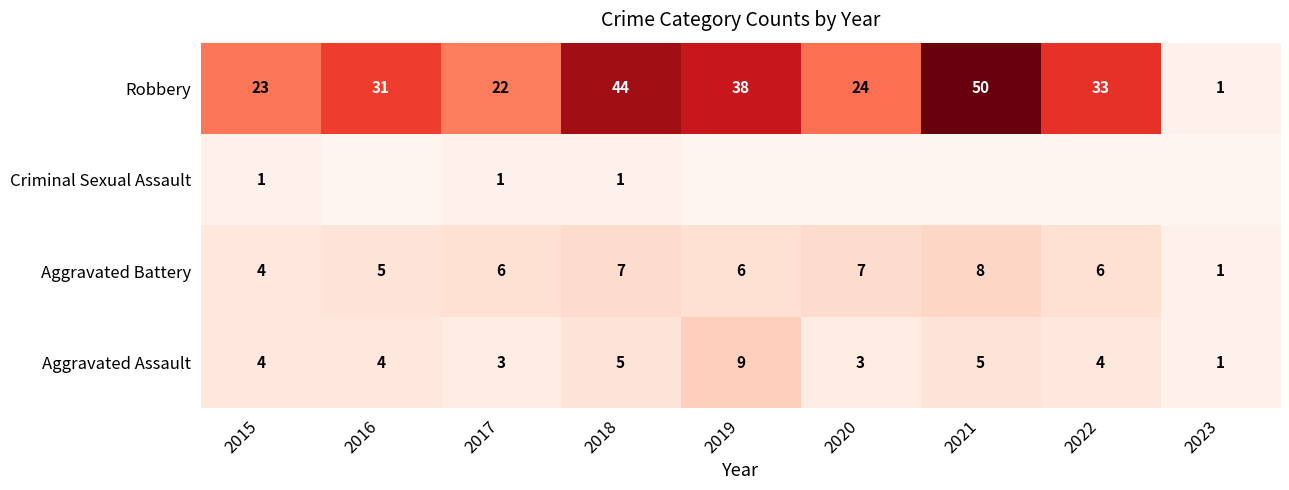

What is the spread (max minus min) of values at 2022?

33